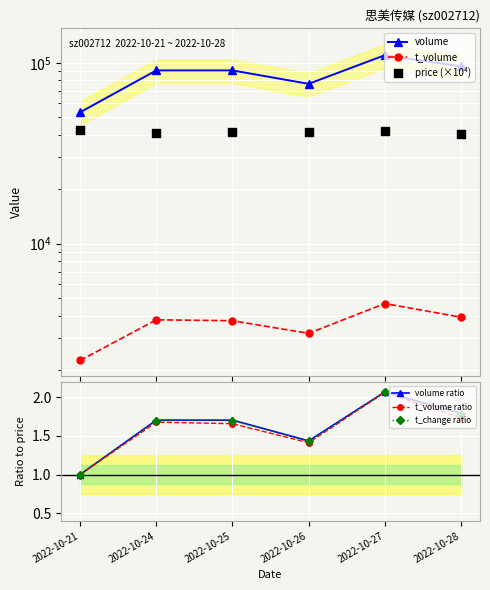

Which series reaches the minimum Y coordinate?

volume ratio